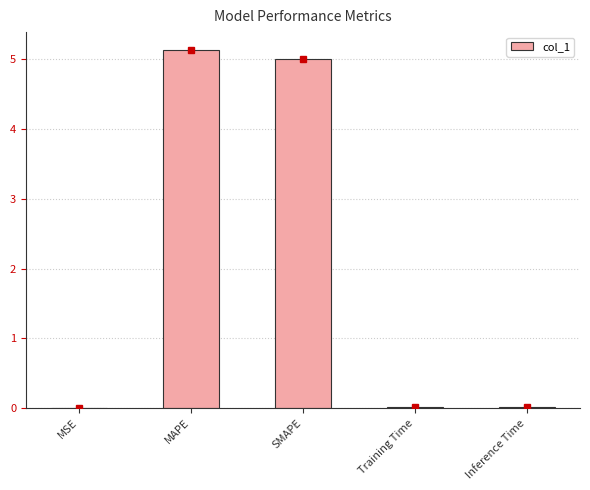

What is the ratio of the value at SMAPE to the value at MAPE?

1.0